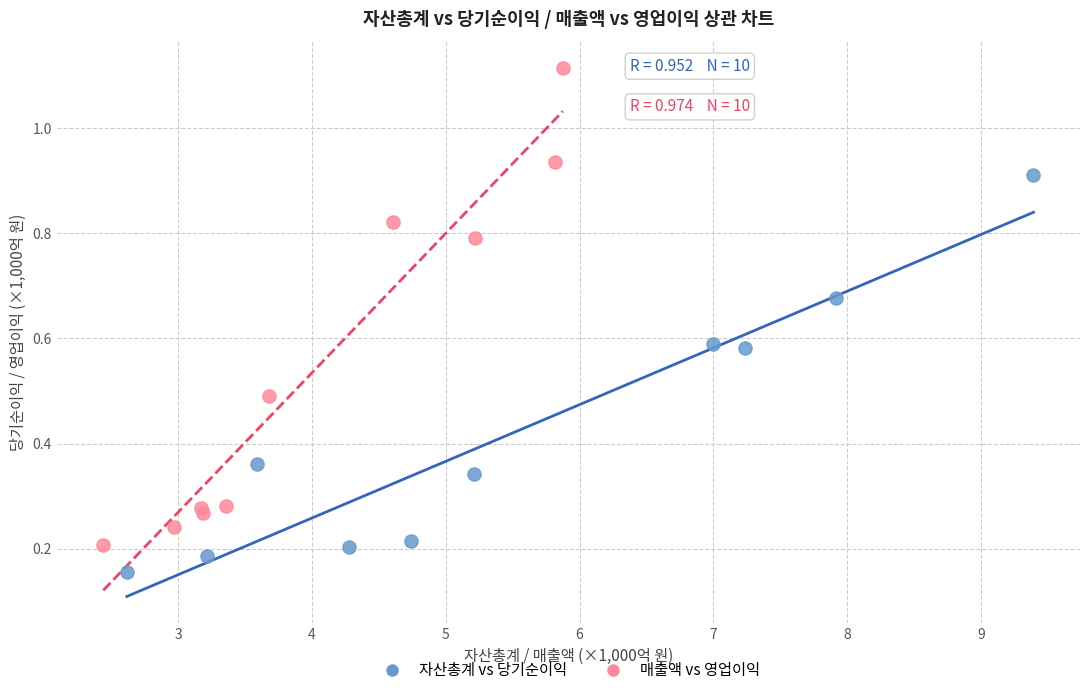

What are all the series names shown in the legend?

자산총계 vs 당기순이익, 매출액 vs 영업이익